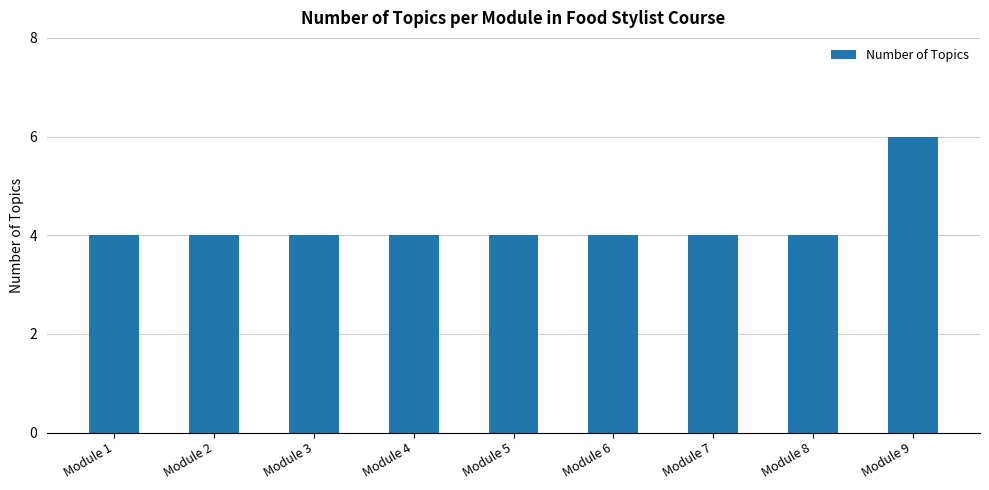

What is the maximum value shown in the chart?

6